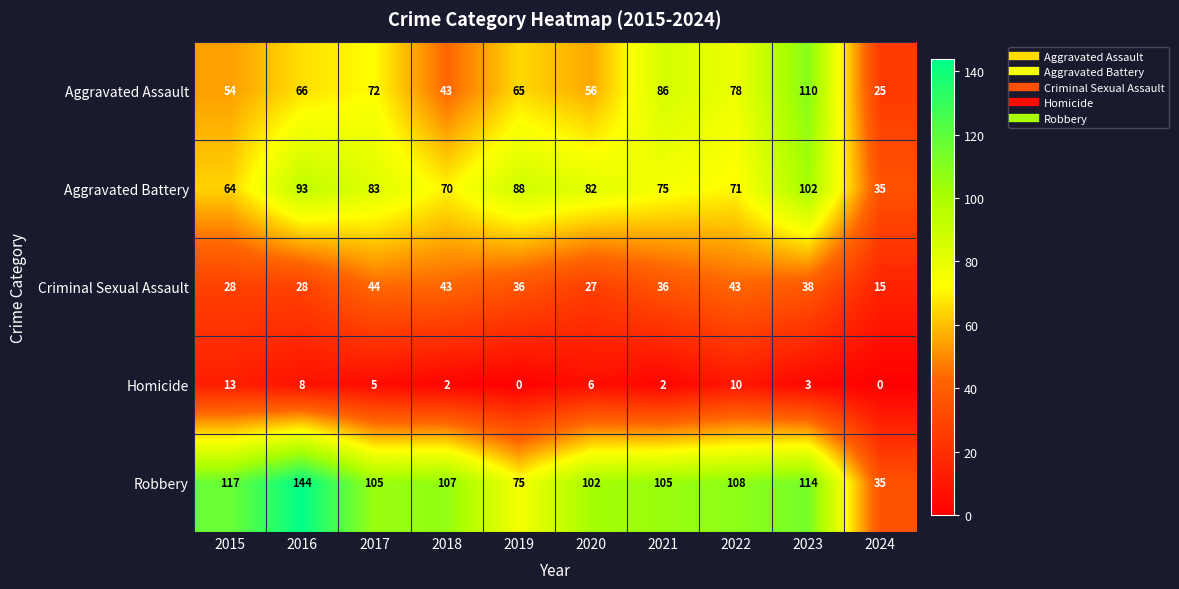

What is the total value across all series at 2015?

276